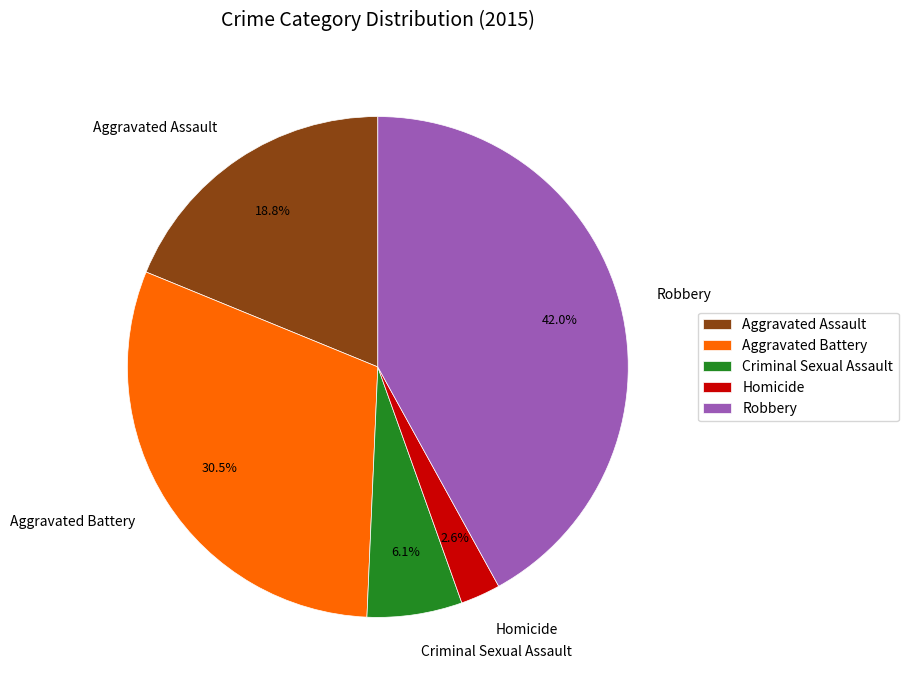

Rank the categories by value from highest to lowest.

Robbery, Aggravated Battery, Aggravated Assault, Criminal Sexual Assault, Homicide